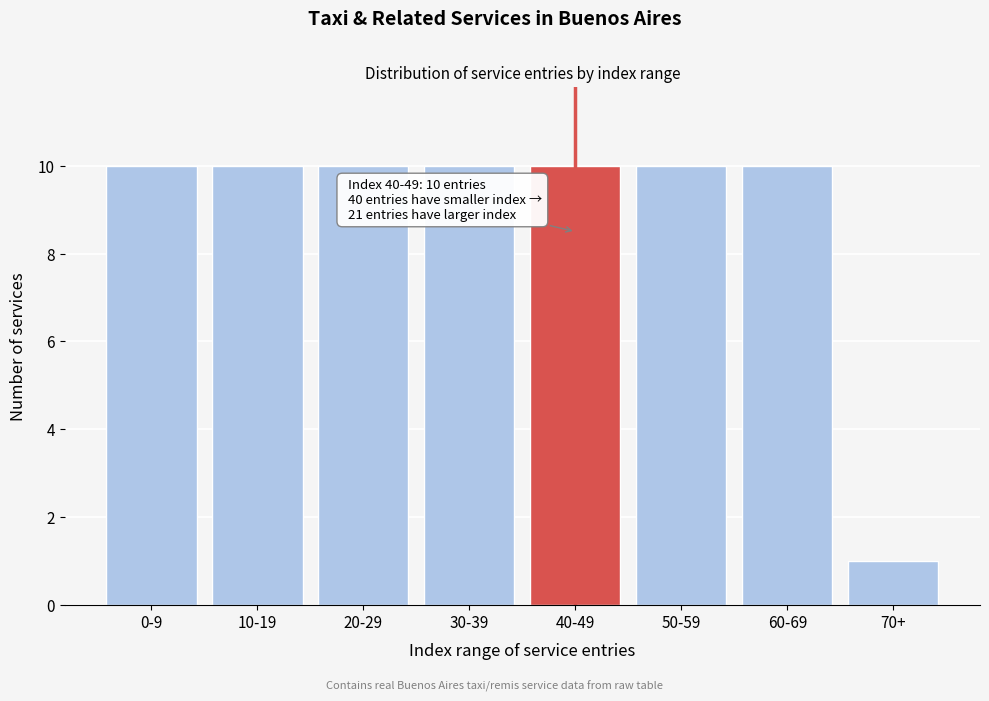

Reading left to right, list all the values displayed in this chart.

0-9=10	10-19=10	20-29=10	30-39=10	40-49=10	50-59=10	60-69=10	70+=1